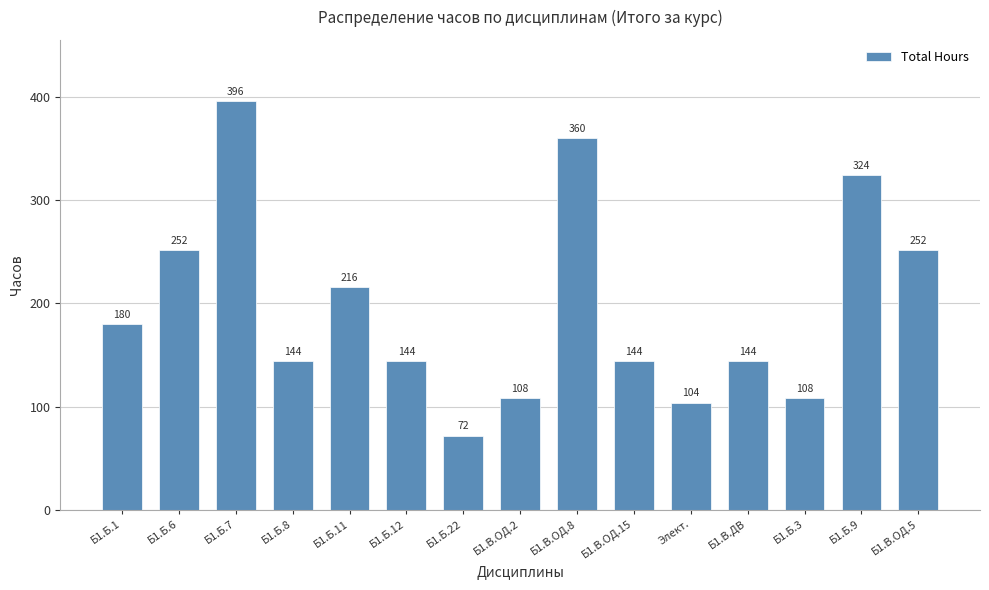

What is the minimum value shown in the chart?

72